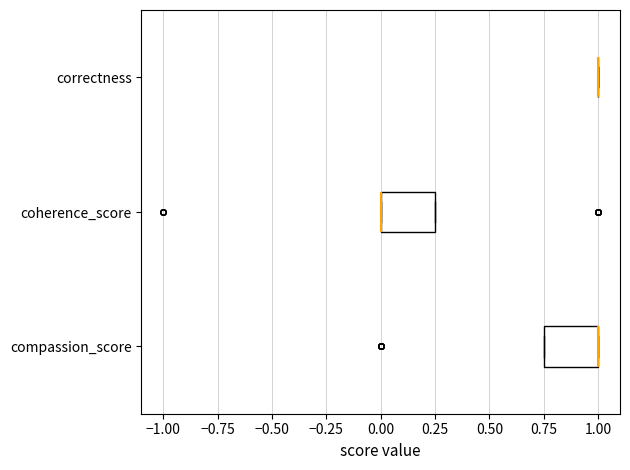

Where is the left edge of the box for compassion_score on the x-axis? The values are not printed on the chart, so give them approximately, as read against the axis.

0.75